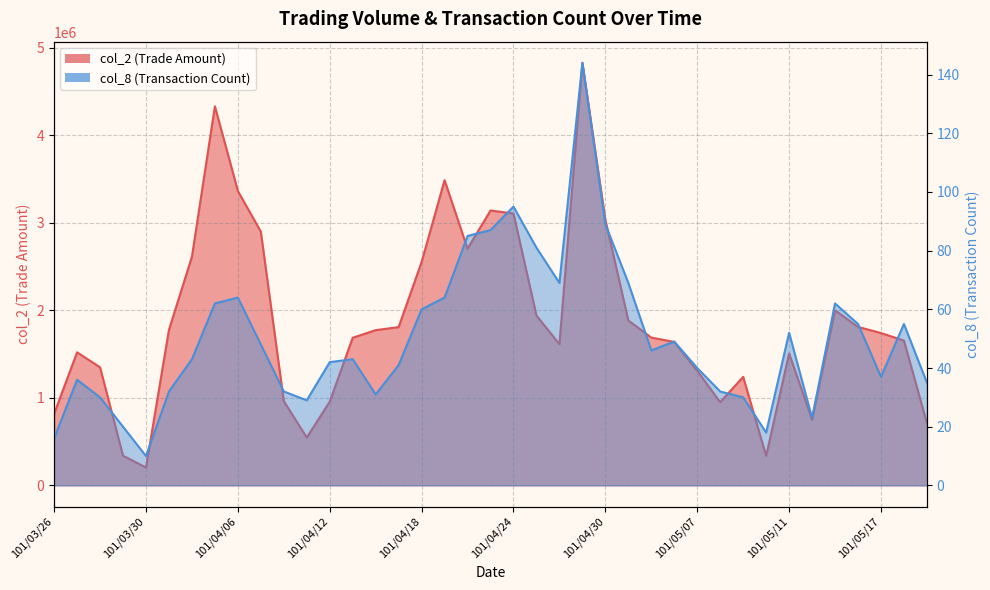

Does the chart display data point markers on the line(s)?

No